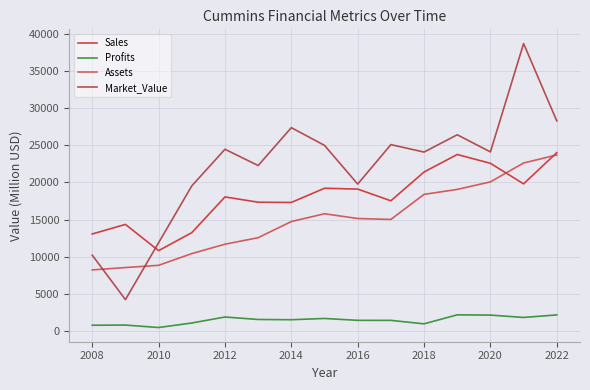

True or false: Market_Value and Profits intersect in this chart.

False